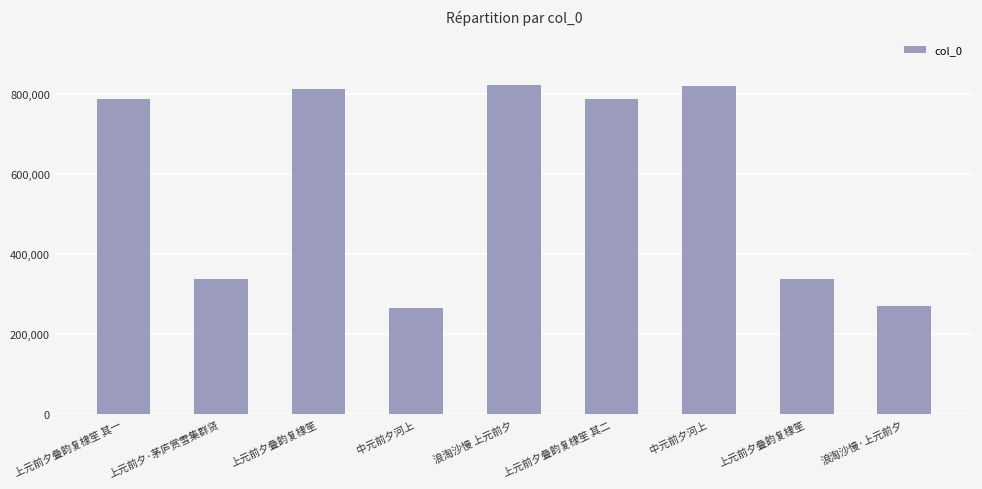

What is the approximate value at 上元前夕叠韵复棣笙?

338450